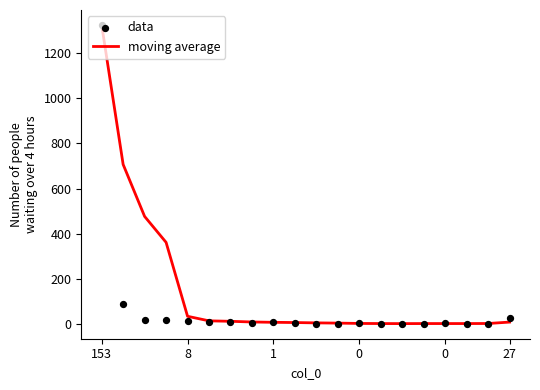

Which series has the widest spread of Y values?

data